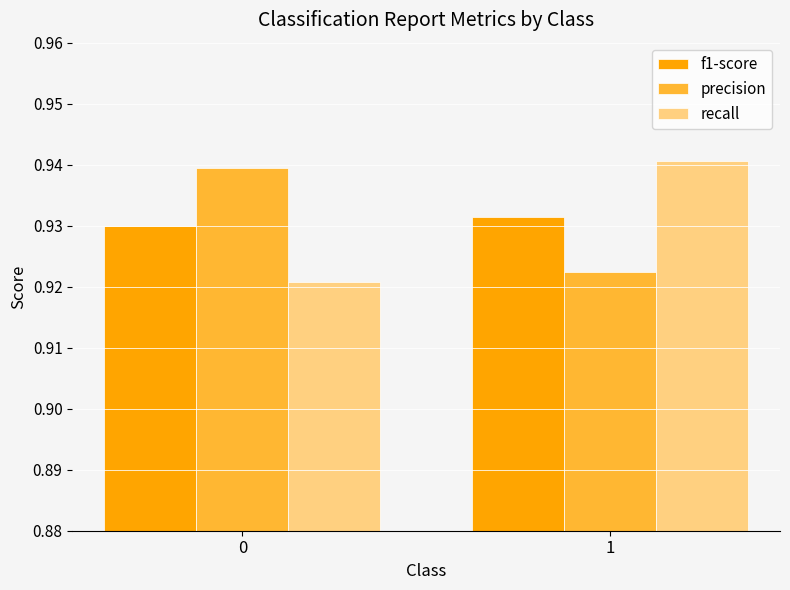

List the labels in order of recall value, smallest first.

0, 1